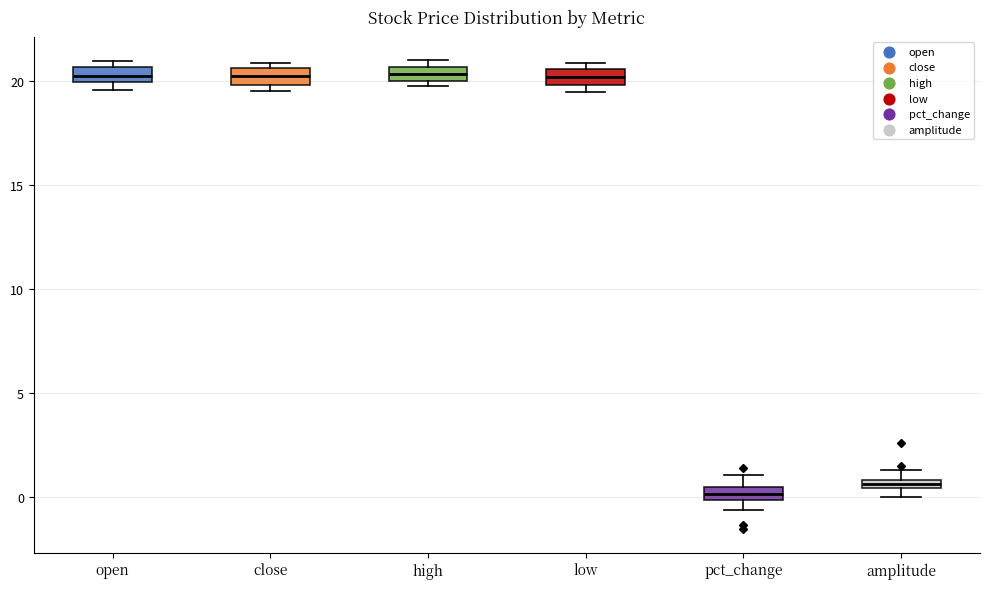

Where is the lower edge of the box for open on the y-axis? The values are not printed on the chart, so give them approximately, as read against the axis.

20.0